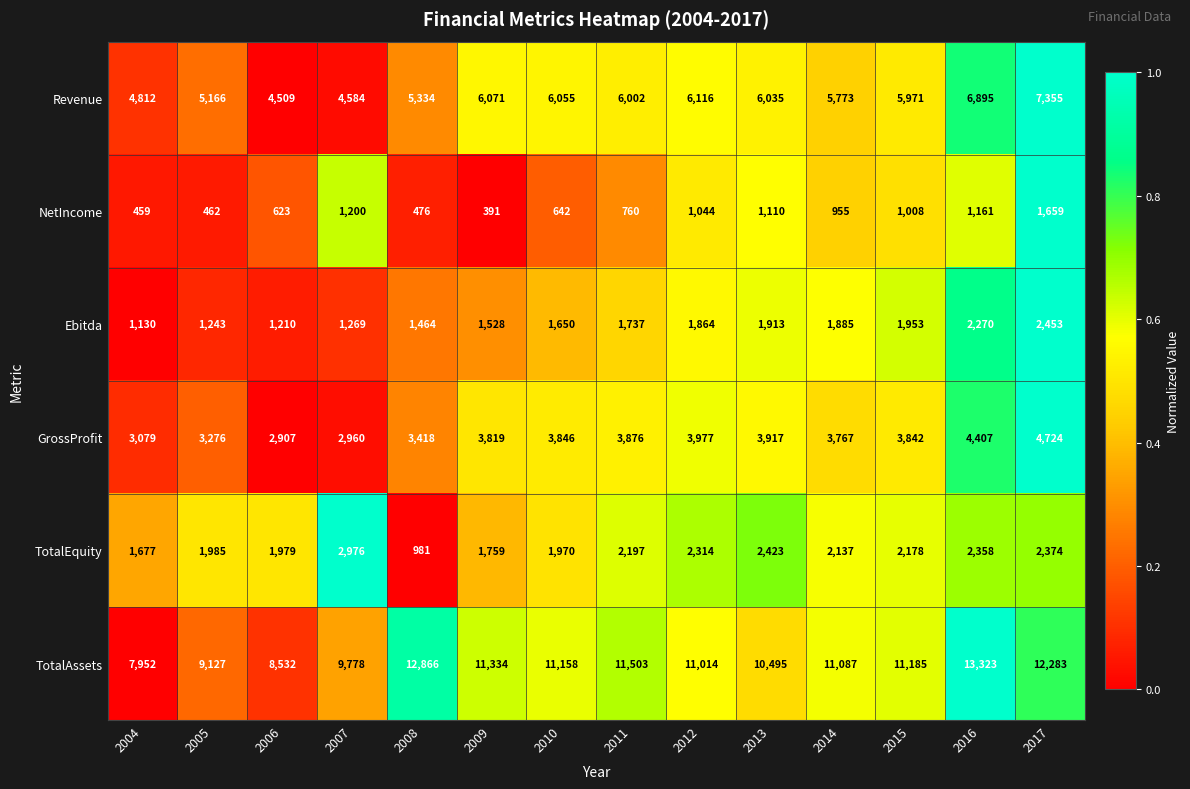

Which series has the widest spread of values?

TotalAssets